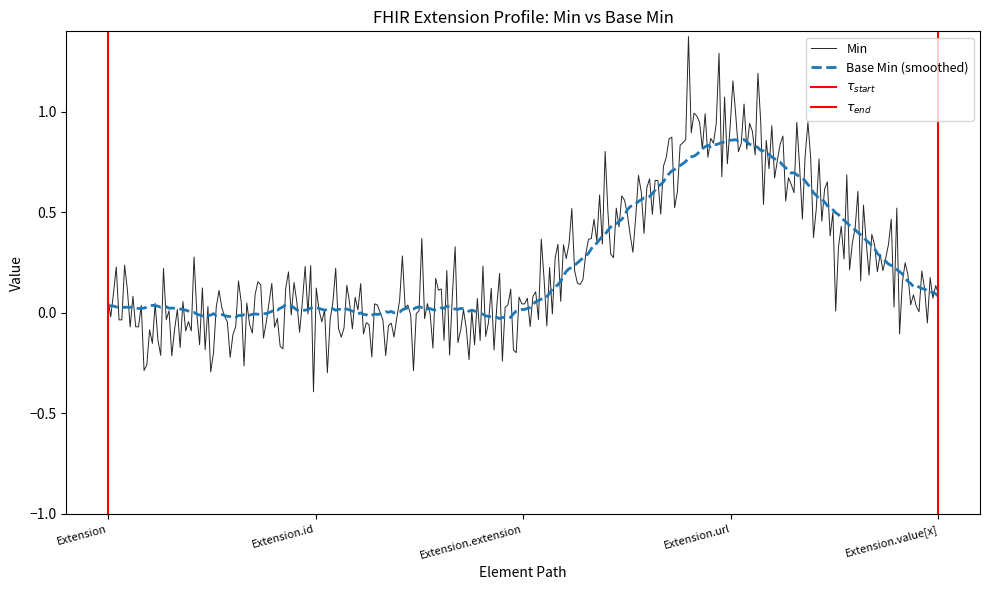

How many lines are shown in the chart?

2